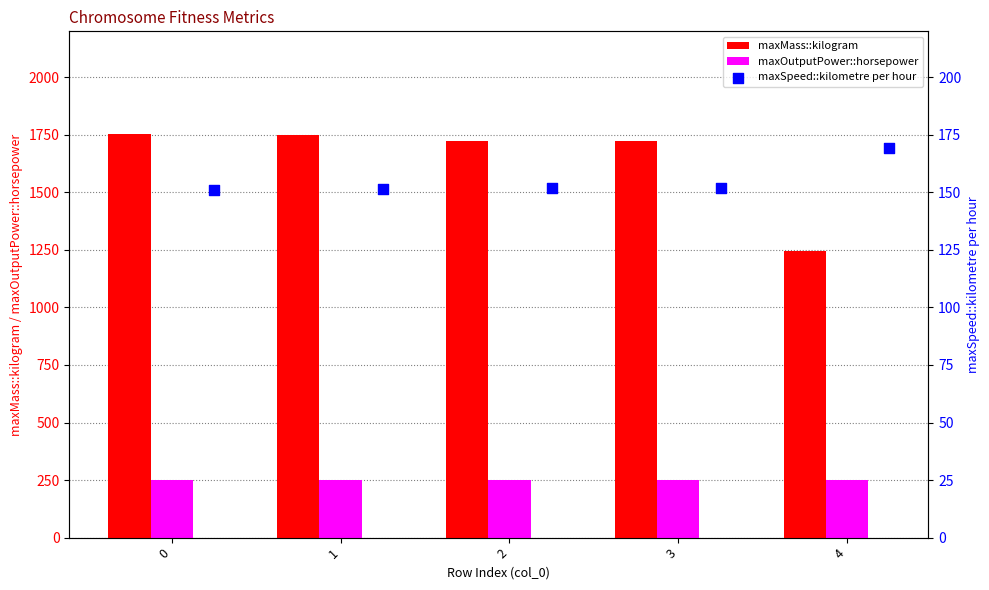

Which series contains the highest Y value?

maxMass::kilogram